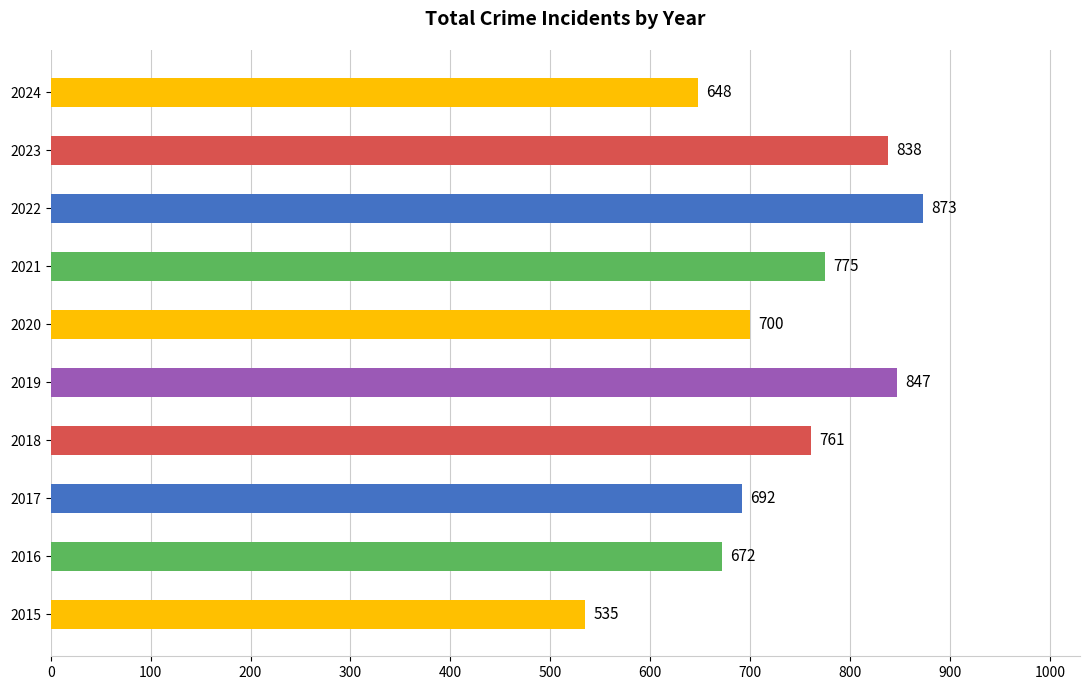

List the labels in order of value, smallest first.

2015, 2024, 2016, 2017, 2020, 2018, 2021, 2023, 2019, 2022